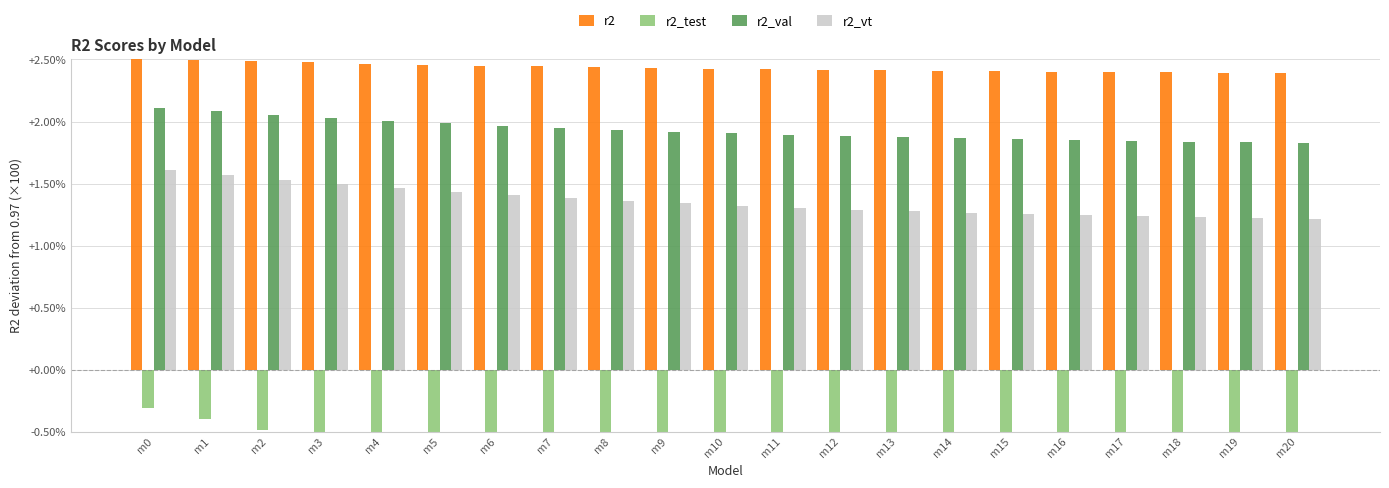

Reading left to right, transcribe all the data shown in this chart.

r2: m0=2.5	m1=2.5	m2=2.5	m3=2.5	m4=2.5	m5=2.5	m6=2.5	m7=2.4	m8=2.4	m9=2.4	m10=2.4	m11=2.4	m12=2.4	m13=2.4	m14=2.4	m15=2.4	m16=2.4	m17=2.4	m18=2.4	m19=2.4	m20=2.4
r2_test: m0=-0.3	m1=-0.4	m2=-0.5	m3=-0.6	m4=-0.6	m5=-0.7	m6=-0.8	m7=-0.8	m8=-0.9	m9=-0.9	m10=-1.0	m11=-1.0	m12=-1.0	m13=-1.1	m14=-1.1	m15=-1.1	m16=-1.1	m17=-1.1	m18=-1.2	m19=-1.2	m20=-1.2
r2_val: m0=2.1	m1=2.1	m2=2.1	m3=2.0	m4=2.0	m5=2.0	m6=2.0	m7=1.9	m8=1.9	m9=1.9	m10=1.9	m11=1.9	m12=1.9	m13=1.9	m14=1.9	m15=1.9	m16=1.8	m17=1.8	m18=1.8	m19=1.8	m20=1.8
r2_vt: m0=1.6	m1=1.6	m2=1.5	m3=1.5	m4=1.5	m5=1.4	m6=1.4	m7=1.4	m8=1.4	m9=1.3	m10=1.3	m11=1.3	m12=1.3	m13=1.3	m14=1.3	m15=1.3	m16=1.2	m17=1.2	m18=1.2	m19=1.2	m20=1.2